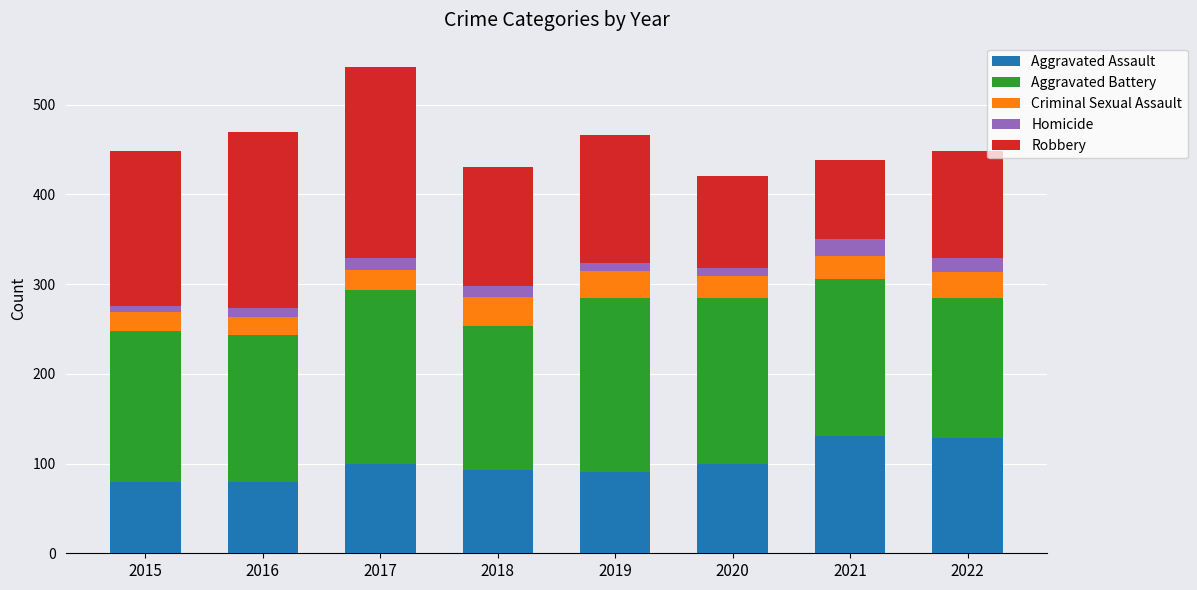

What is the maximum value for Aggravated Assault?

131